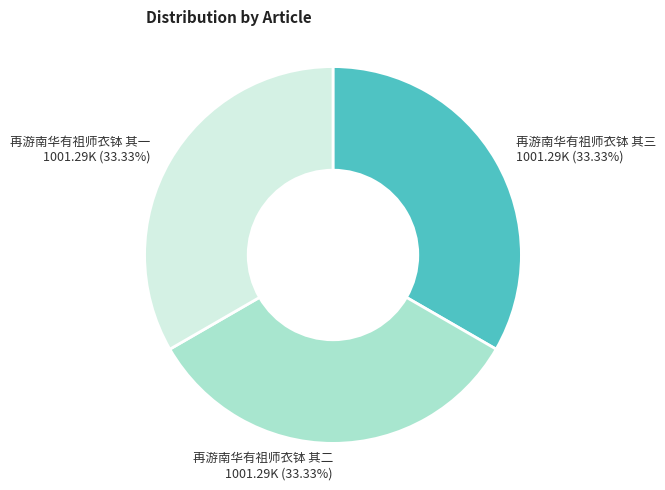

Is 再游南华有祖师衣钵 其三 the majority of the pie?

No